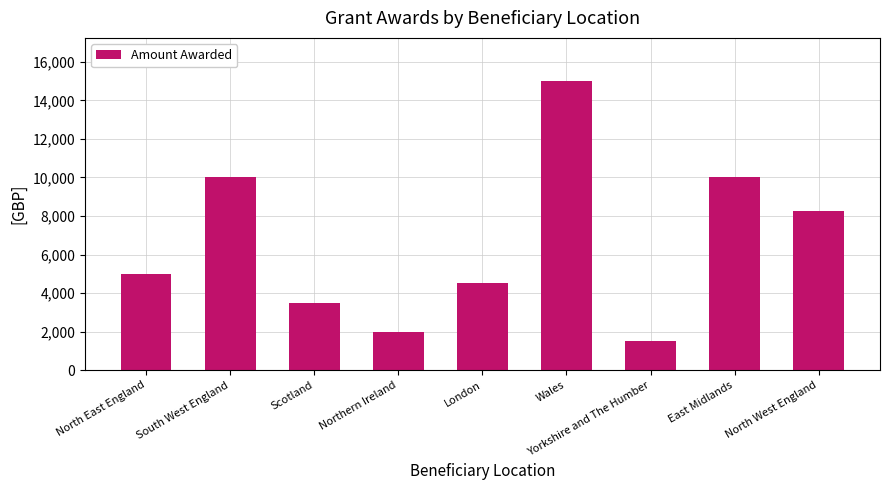

What is the maximum value shown in the chart?

15000